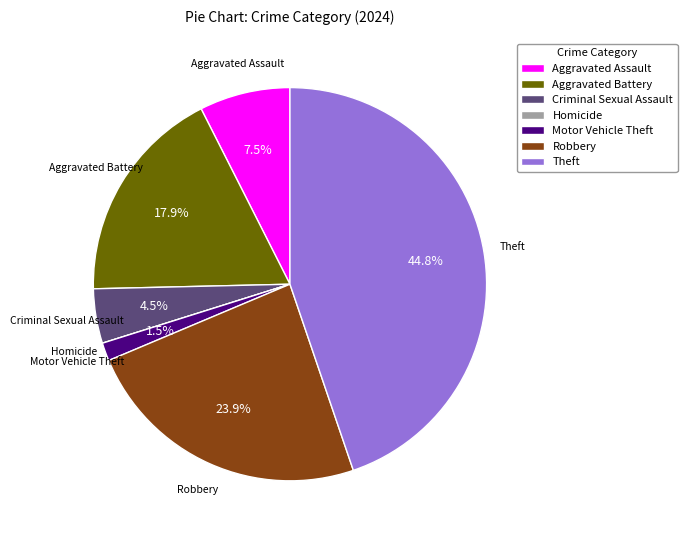

Which category has the biggest portion of the pie?

Theft